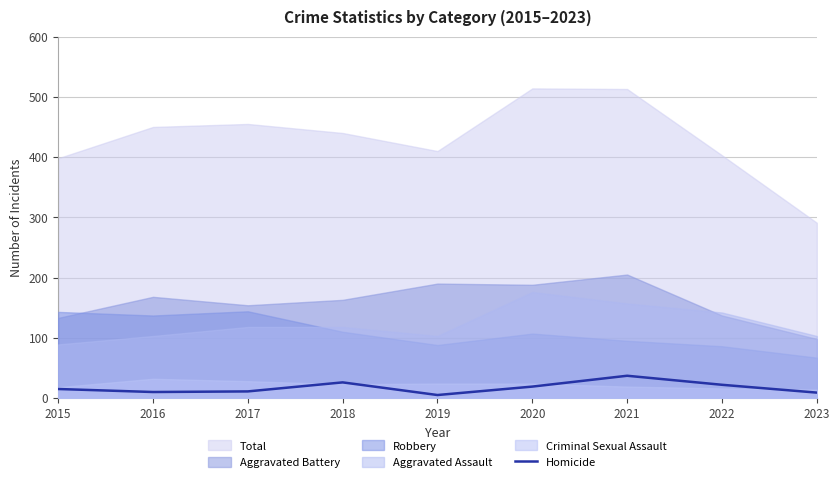

What is the maximum value for Homicide?

37